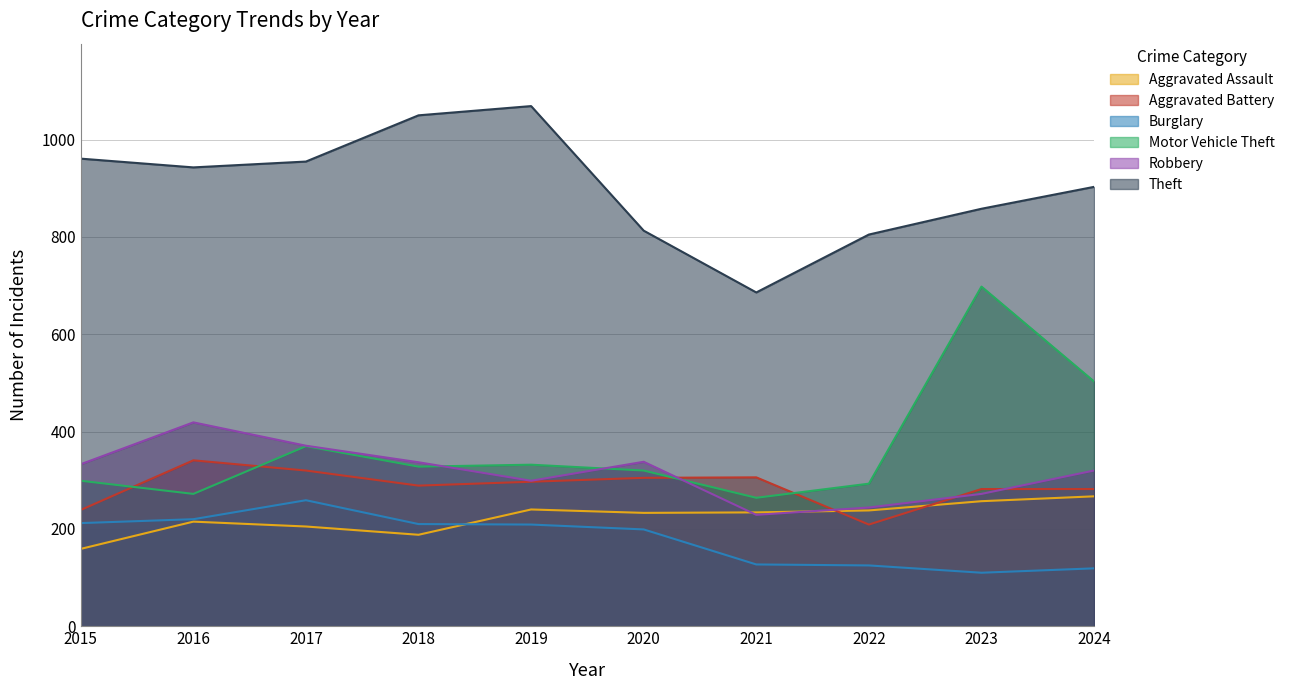

What is the average value of the Aggravated Assault series?

224